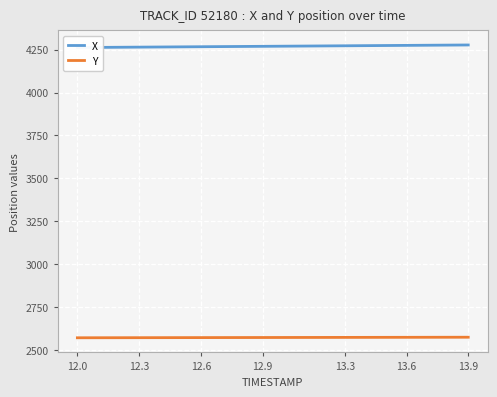

What is the average value of the X series?

4269.3